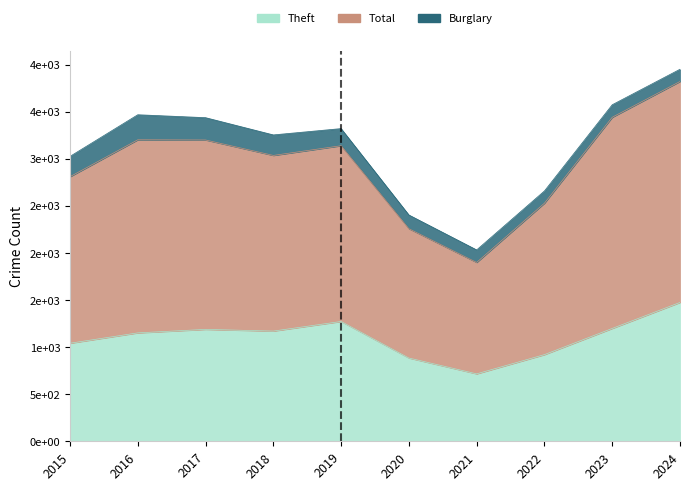

What is the sum of all Theft values?

11014